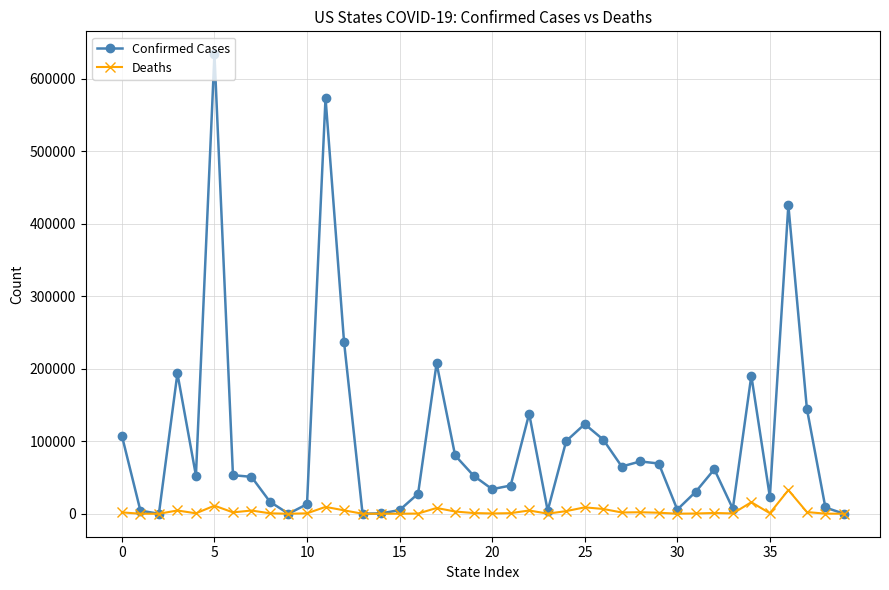

Rank the series by their maximum value, from highest to lowest.

Confirmed Cases, Deaths